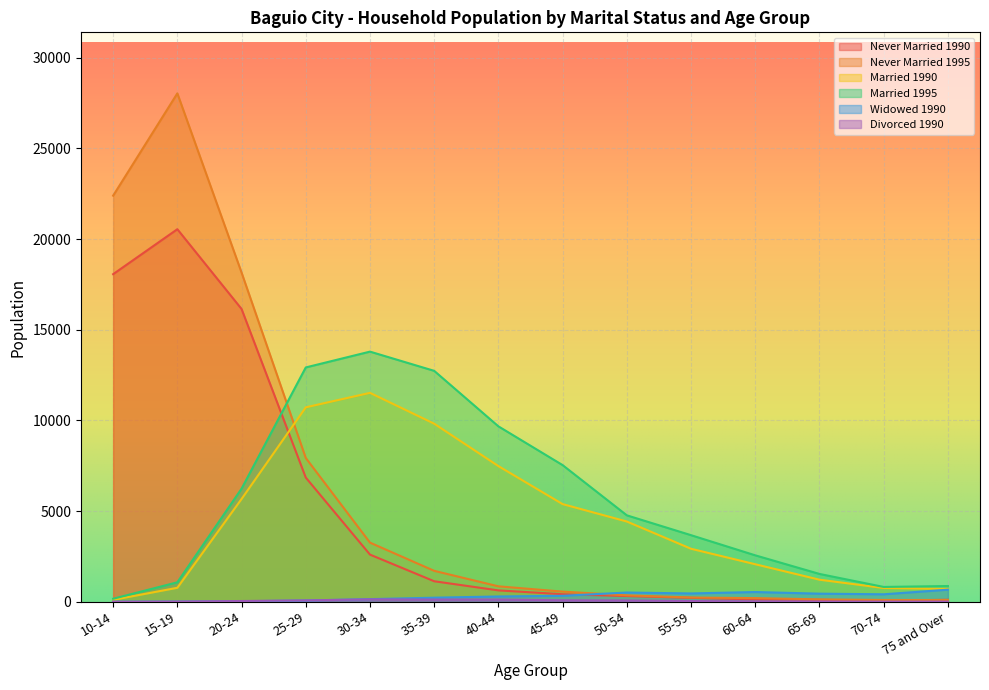

Where do Never Married 1990 and Married 1990 first cross each other?

20-24 and 25-29